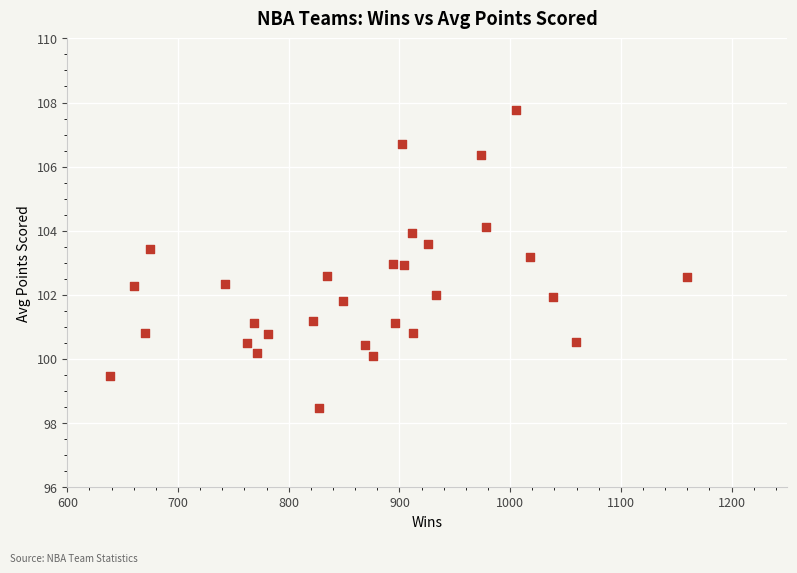

What is the range of Y values (max minus min)?

9.3